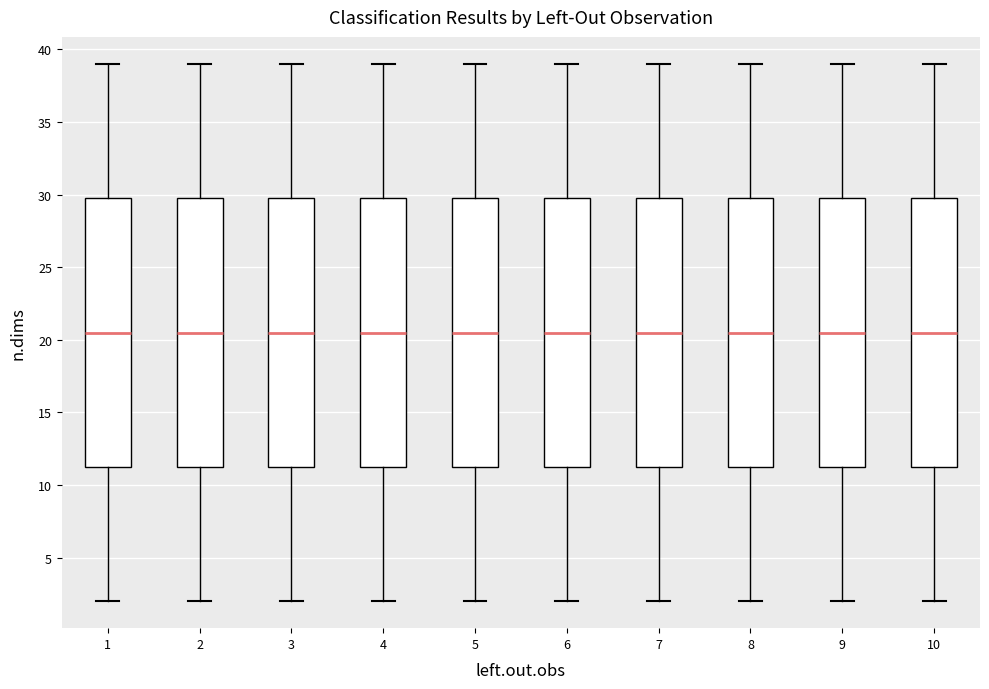

Reading left to right, read every box against the y-axis: the position of its median line, the range the box covers, and the ends of its whiskers. The values are not printed on the chart, so give them approximately, as read against the axis.

1: median 20.5, box 11.5 to 30.0, whiskers 2.0 to 39.0
2: median 20.5, box 11.5 to 30.0, whiskers 2.0 to 39.0
3: median 20.5, box 11.5 to 30.0, whiskers 2.0 to 39.0
4: median 20.5, box 11.5 to 30.0, whiskers 2.0 to 39.0
5: median 20.5, box 11.5 to 30.0, whiskers 2.0 to 39.0
6: median 20.5, box 11.5 to 30.0, whiskers 2.0 to 39.0
7: median 20.5, box 11.5 to 30.0, whiskers 2.0 to 39.0
8: median 20.5, box 11.5 to 30.0, whiskers 2.0 to 39.0
9: median 20.5, box 11.5 to 30.0, whiskers 2.0 to 39.0
10: median 20.5, box 11.5 to 30.0, whiskers 2.0 to 39.0